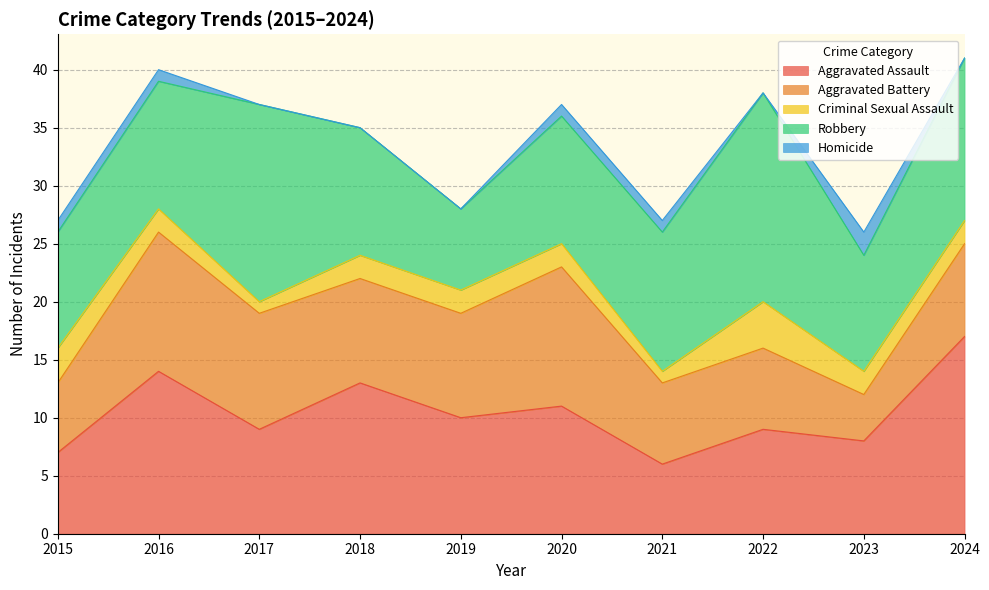

What is the difference between the Robbery values at 2022 and 2023?

8